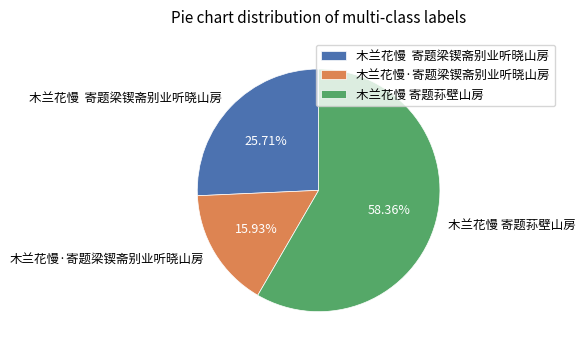

Which has a higher value, 木兰花慢·寄题梁锲斋别业听晓山房 or 木兰花慢 寄题梁锲斋别业听晓山房?

木兰花慢 寄题梁锲斋别业听晓山房